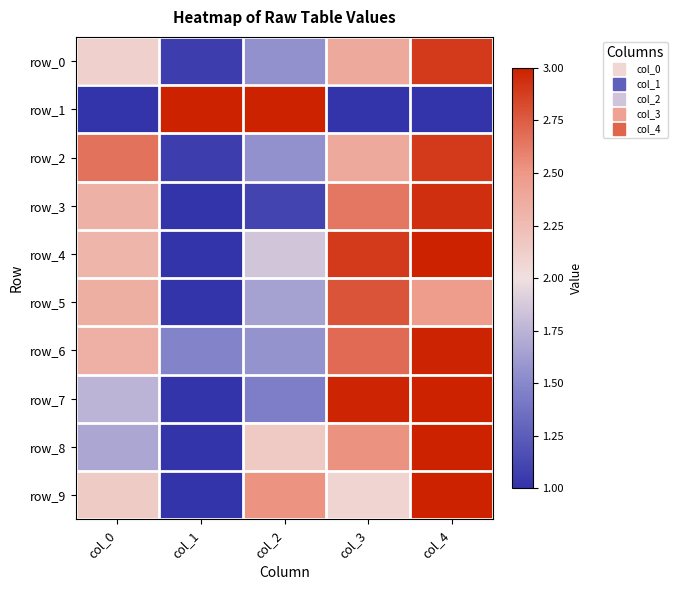

Which category has the lowest value in the row_1 series?

col_0